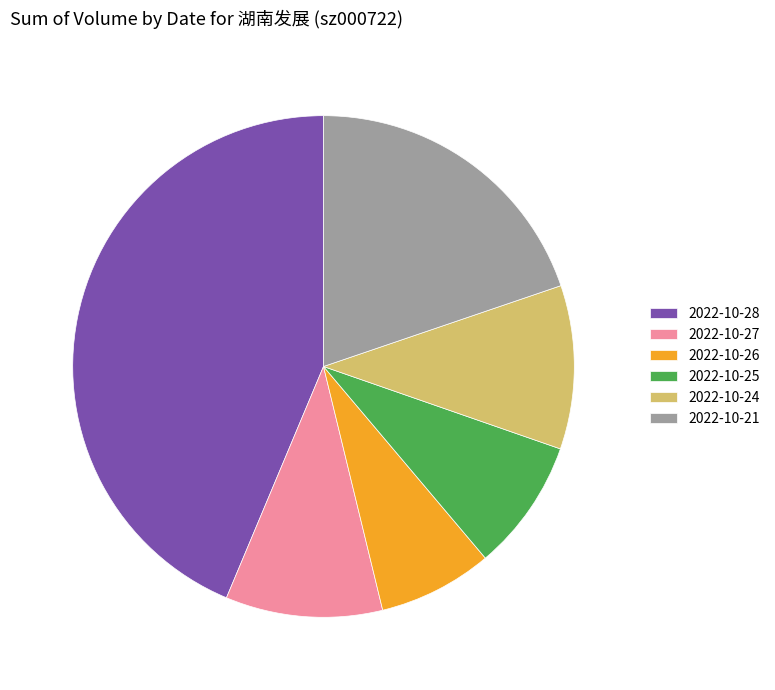

Does any single category account for the majority?

No